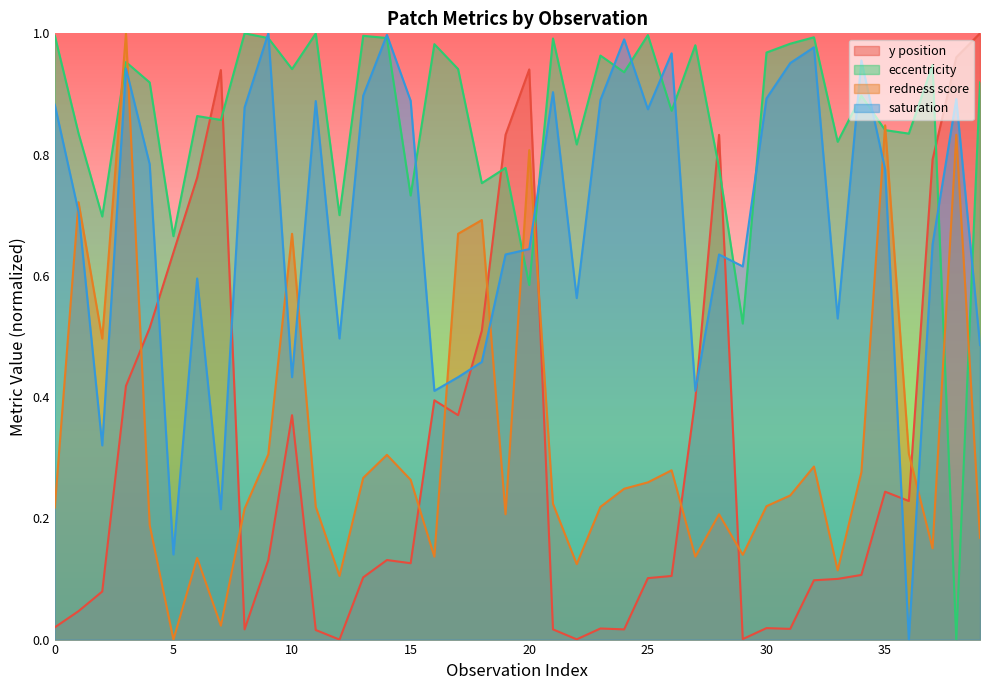

How many values in the redness_score series exceed 0?

39